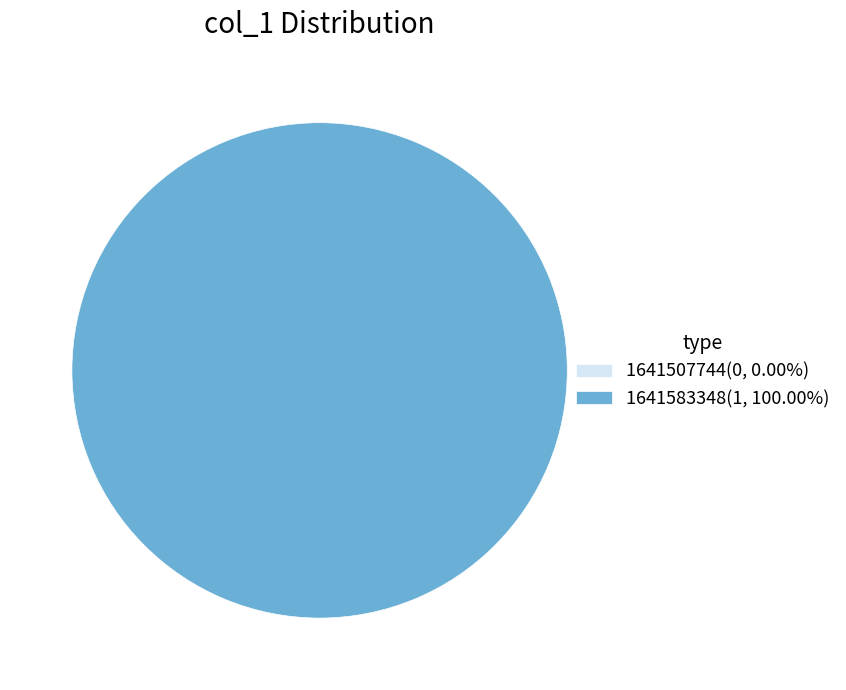

To the nearest percent, what is the combined percentage of 1641507744 and 1641583348?

100%